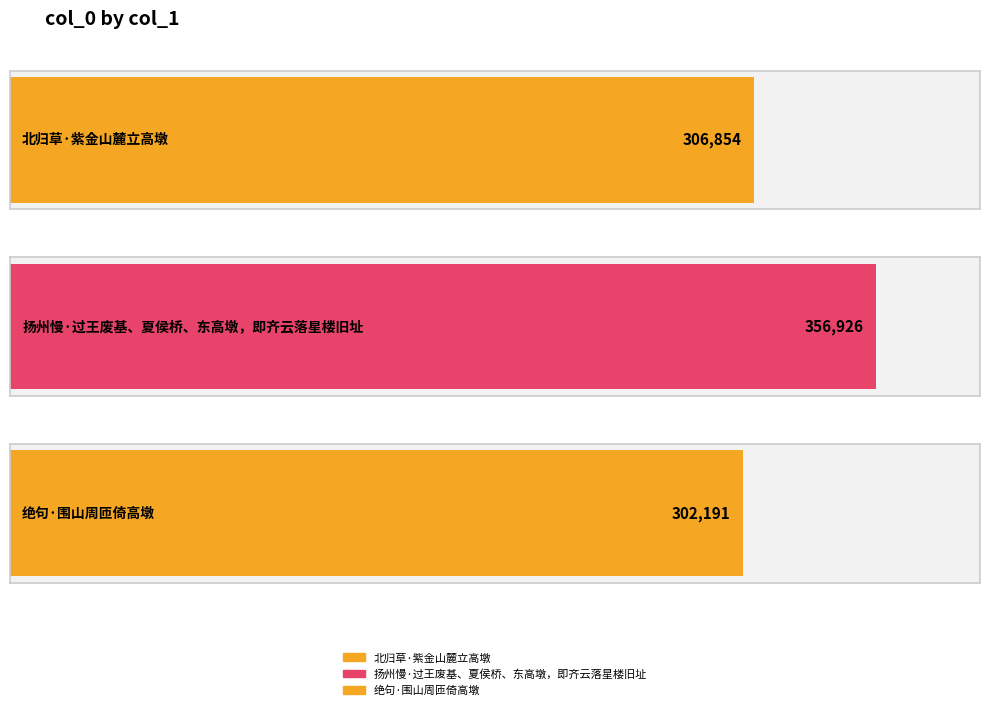

What is the value of the 3rd bar from the left?

302191